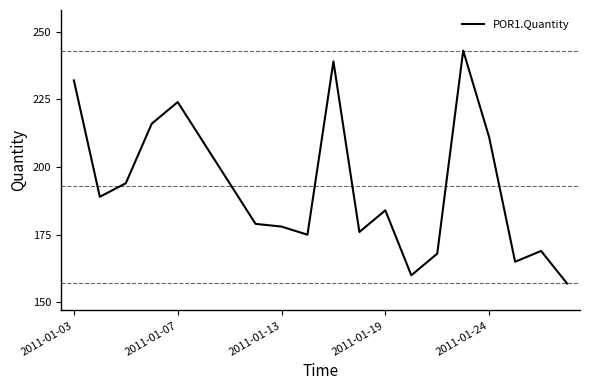

What is the maximum value shown in the chart?

243